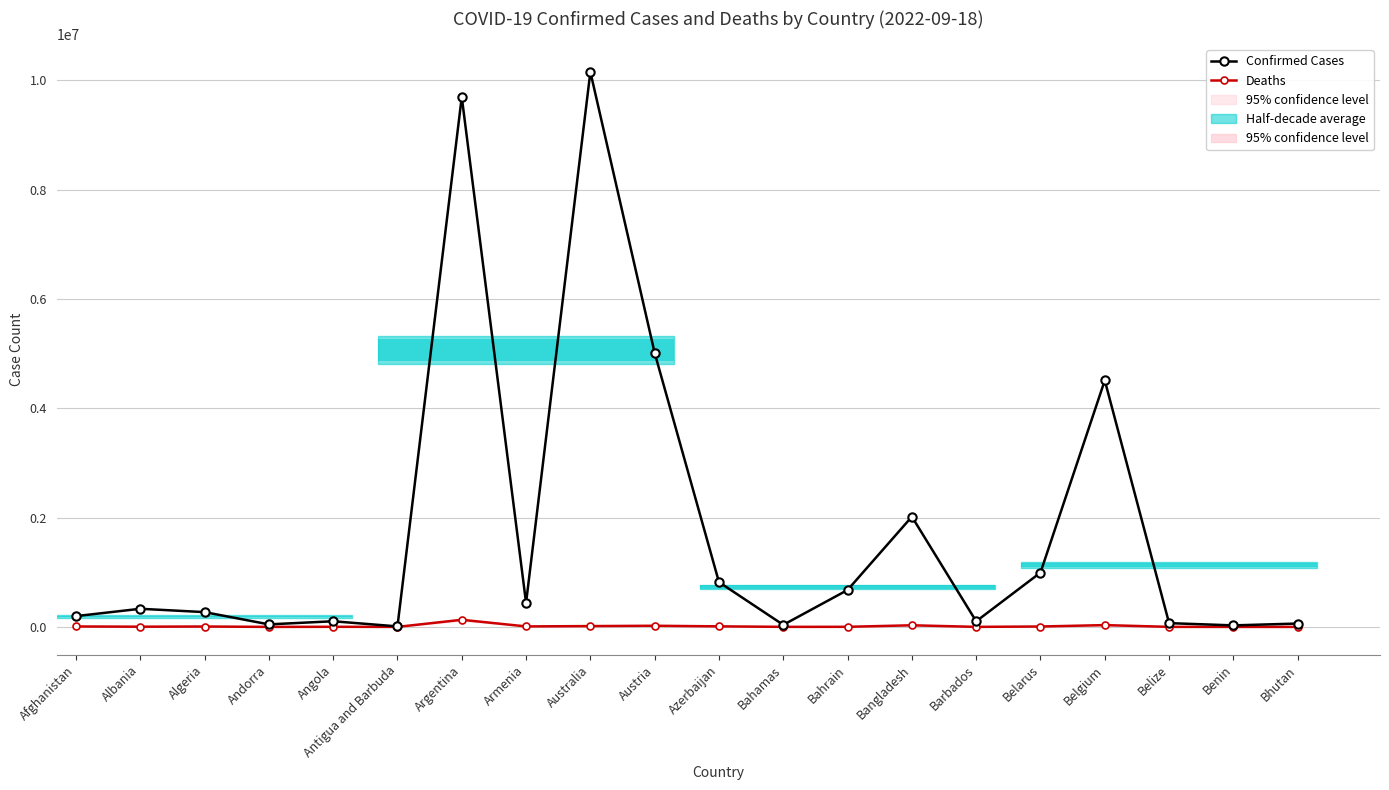

Reading right to left, extract all data points from this chart.

Confirmed Cases: 61419	27638	68704	4511590	994037	102119	2017087	675460	37187	819338	5013900	10157316	439302	9697763	9008	103131	46147	270599	331459	197066
Deaths: 21	163	680	32625	7118	559	29339	1519	833	9884	20670	14749	8669	129830	145	1917	155	6879	3586	7794